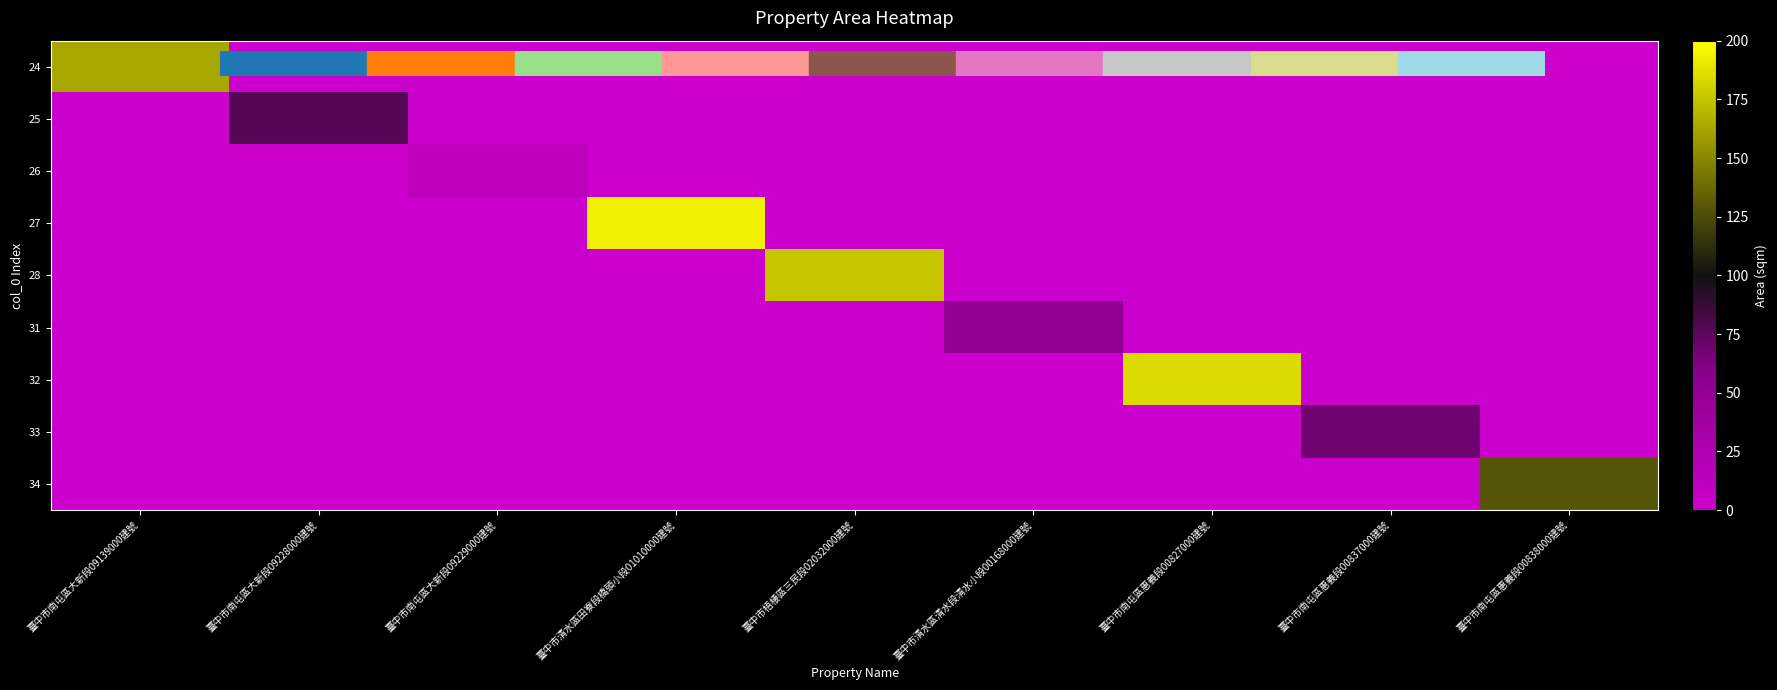

What is the spread (max minus min) of values at 臺中市清水區田寮段橋頭小段01010000建號?

193.0